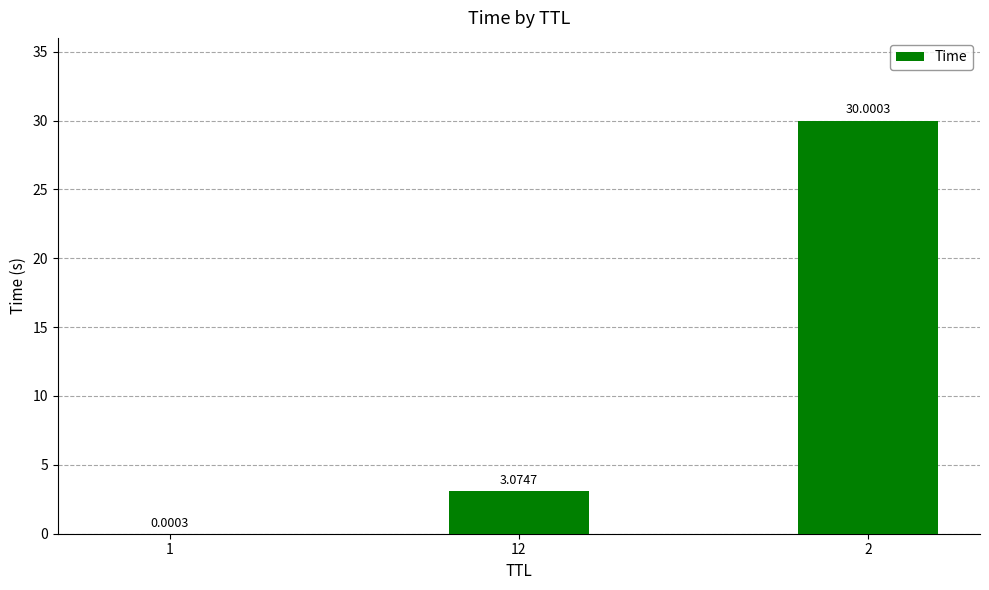

What is the change in value from 1 to 2?

+30.0